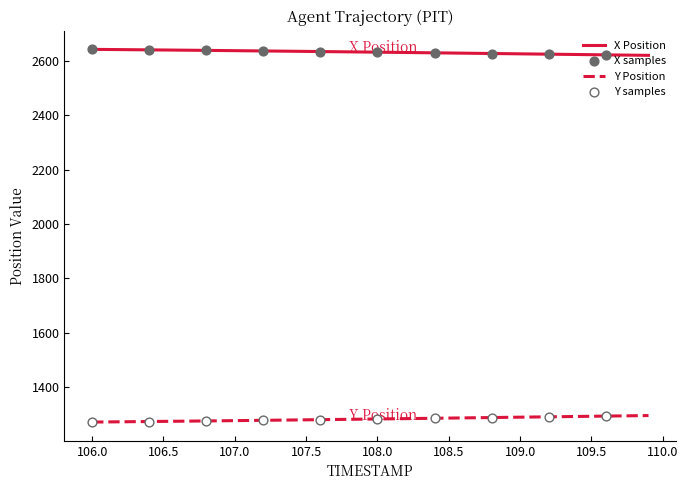

Which series has the largest total across all categories?

X Position